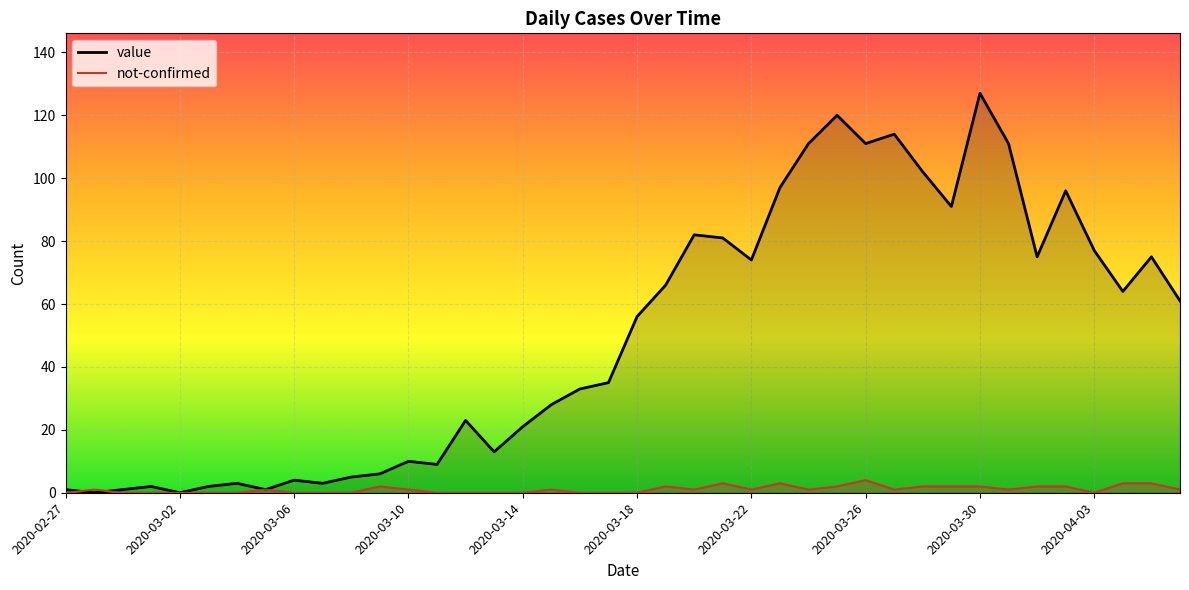

How many data points in not-confirmed are less than 1?

17